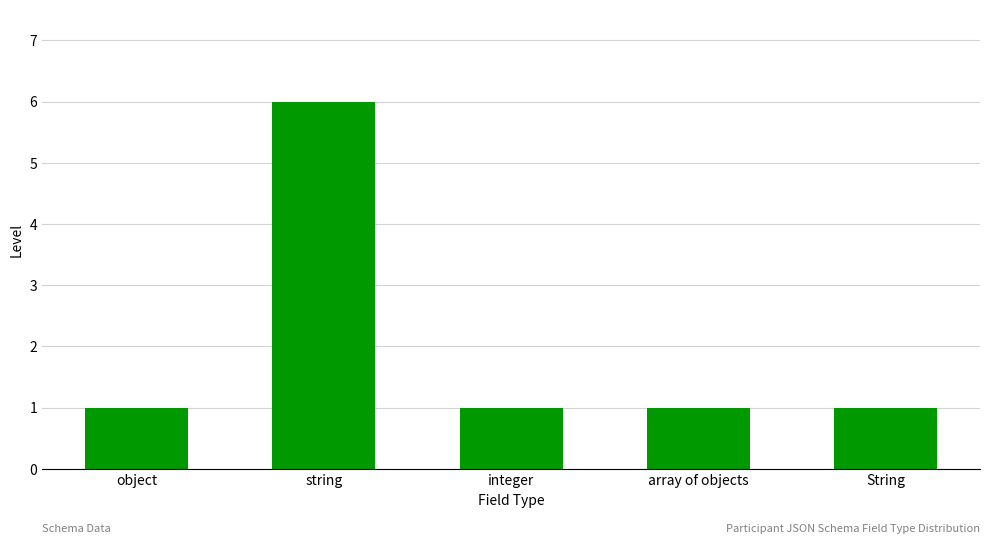

The value at array of objects is 2. True or false?

False